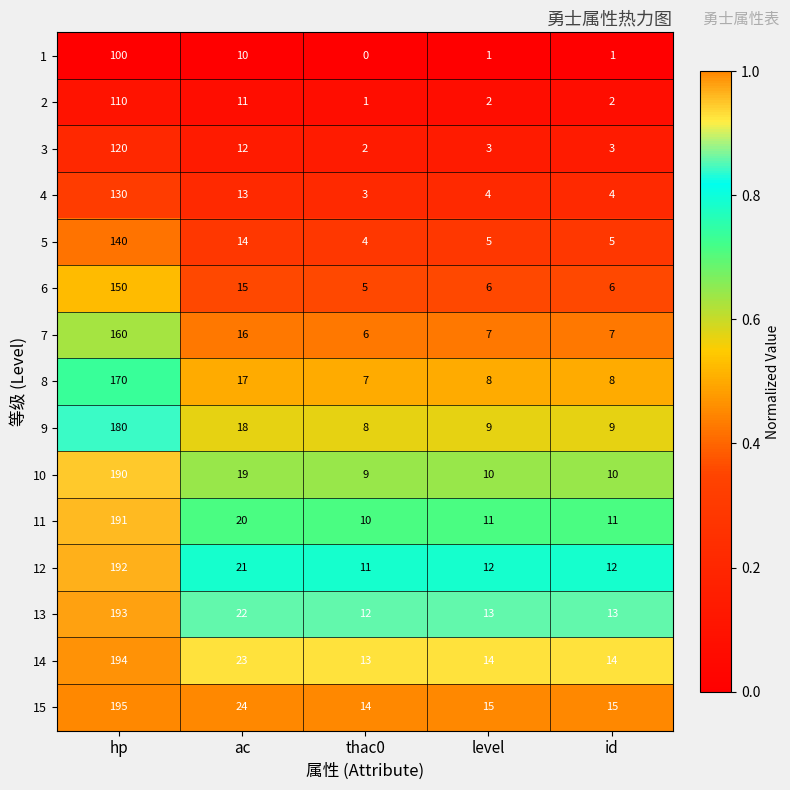

The value of 15 at level is 26. True or false?

False